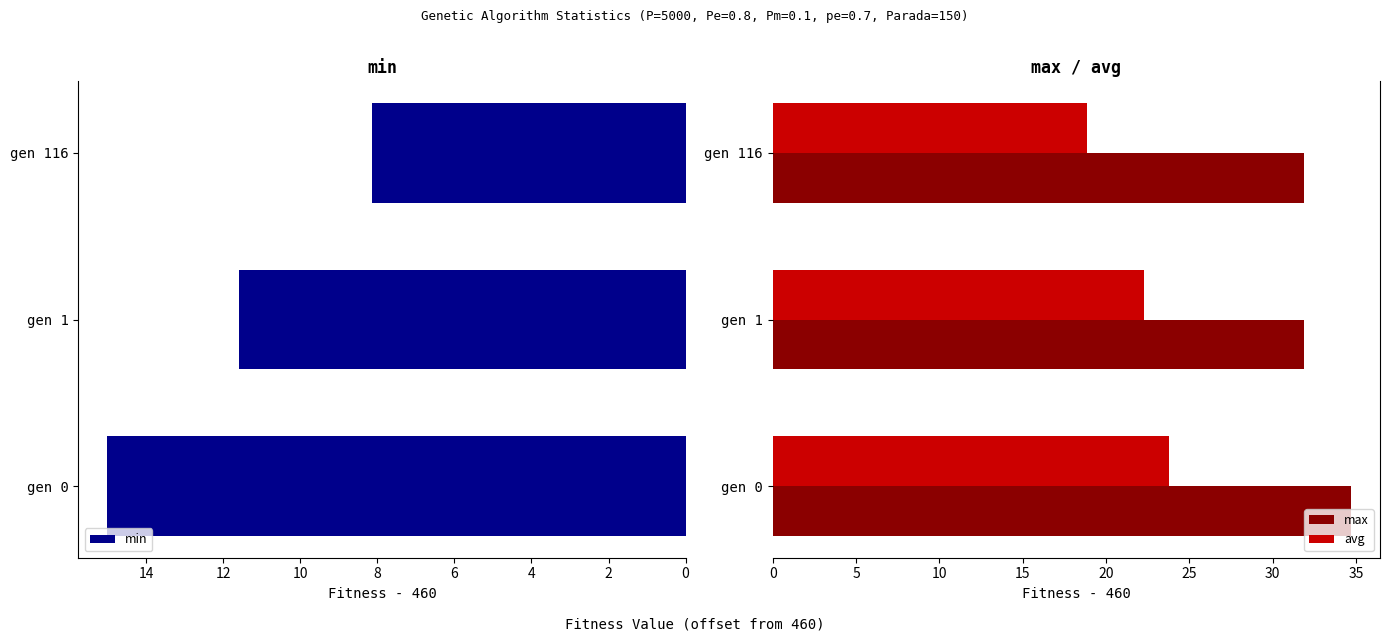

Is it true that min equals 3.7 at gen 1?

False